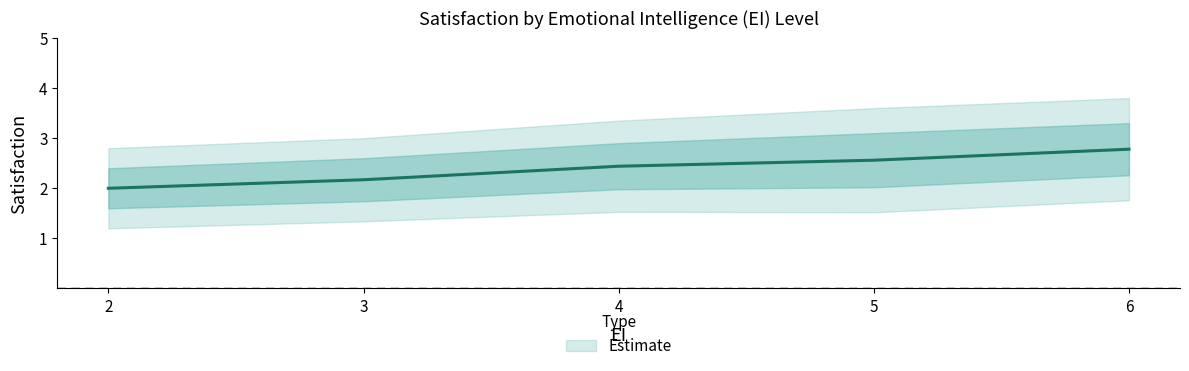

At which label does lower_satisfaction reach its peak?

6